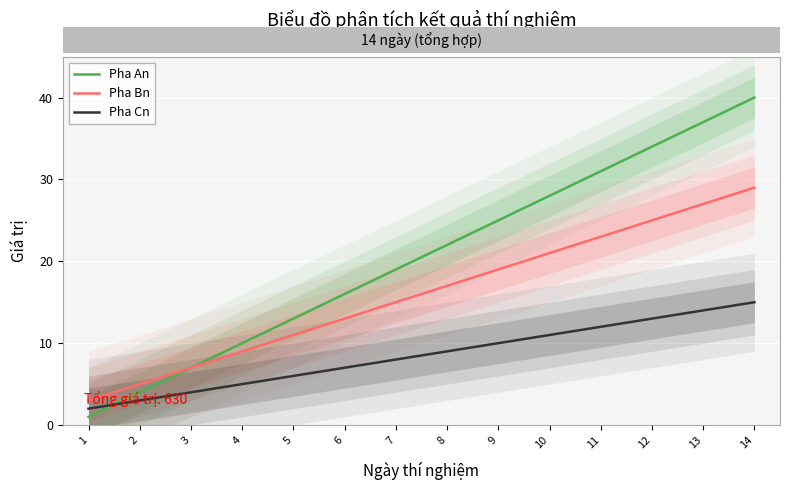

After their last crossing, which series has the higher values: Pha Cn or Pha An?

Pha An